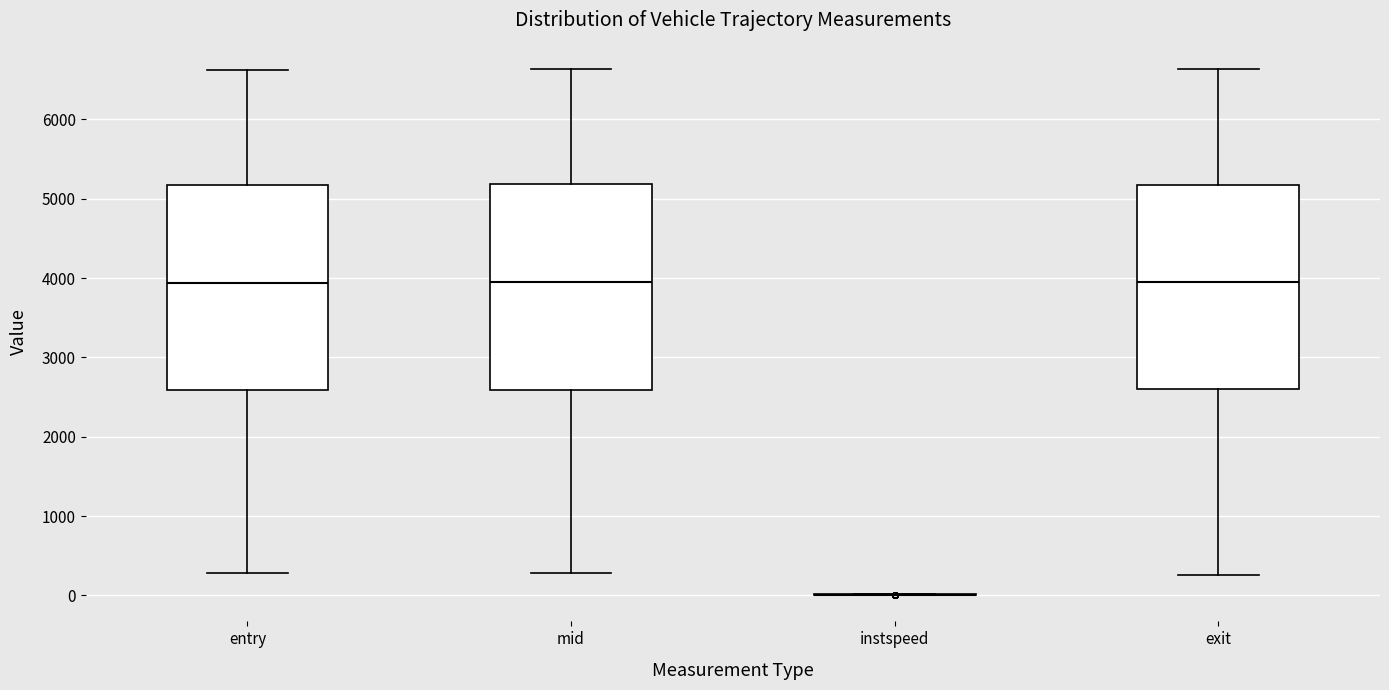

Reading left to right, read every box against the y-axis: the position of its median line, the range the box covers, and the ends of its whiskers. The values are not printed on the chart, so give them approximately, as read against the axis.

entry: median 3900, box 2600 to 5200, whiskers 300 to 6600
mid: median 3900, box 2600 to 5200, whiskers 300 to 6600
instspeed: box collapsed to a line at 0, whiskers 0 to 0
exit: median 3900, box 2600 to 5200, whiskers 300 to 6600